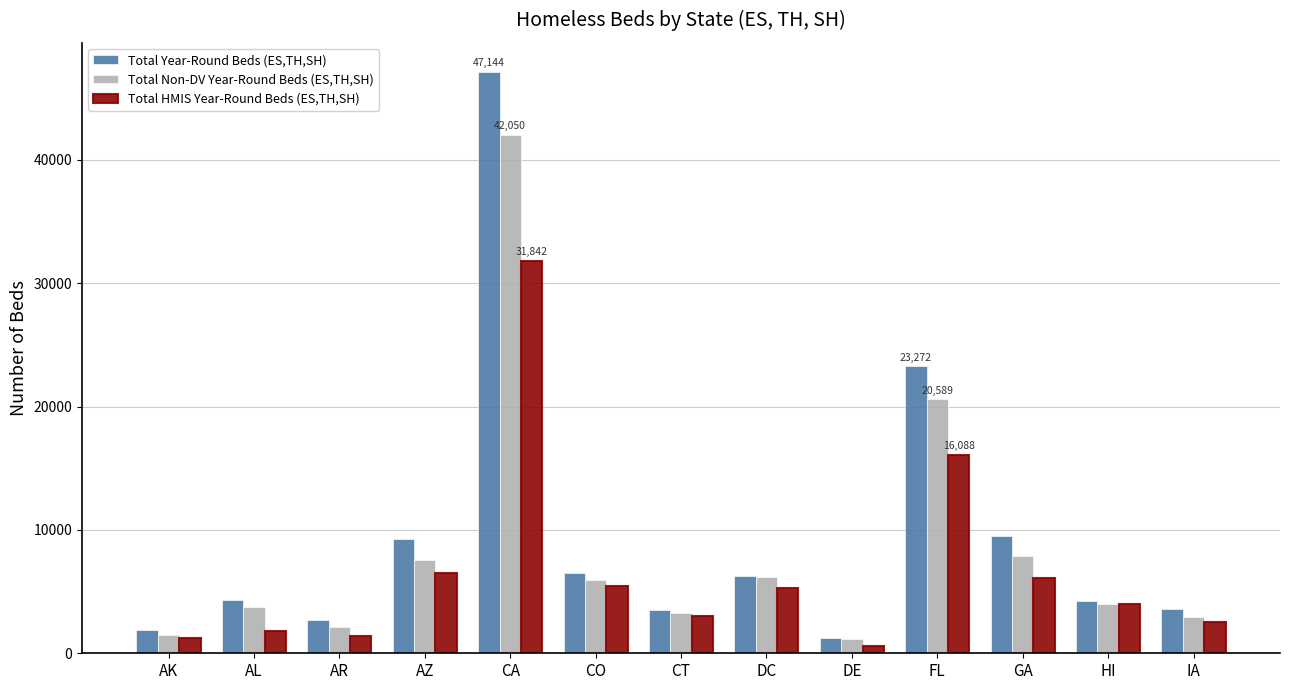

What is the difference between the Total Non-DV Year-Round Beds (ES,TH,SH) values at AK and FL?

19136